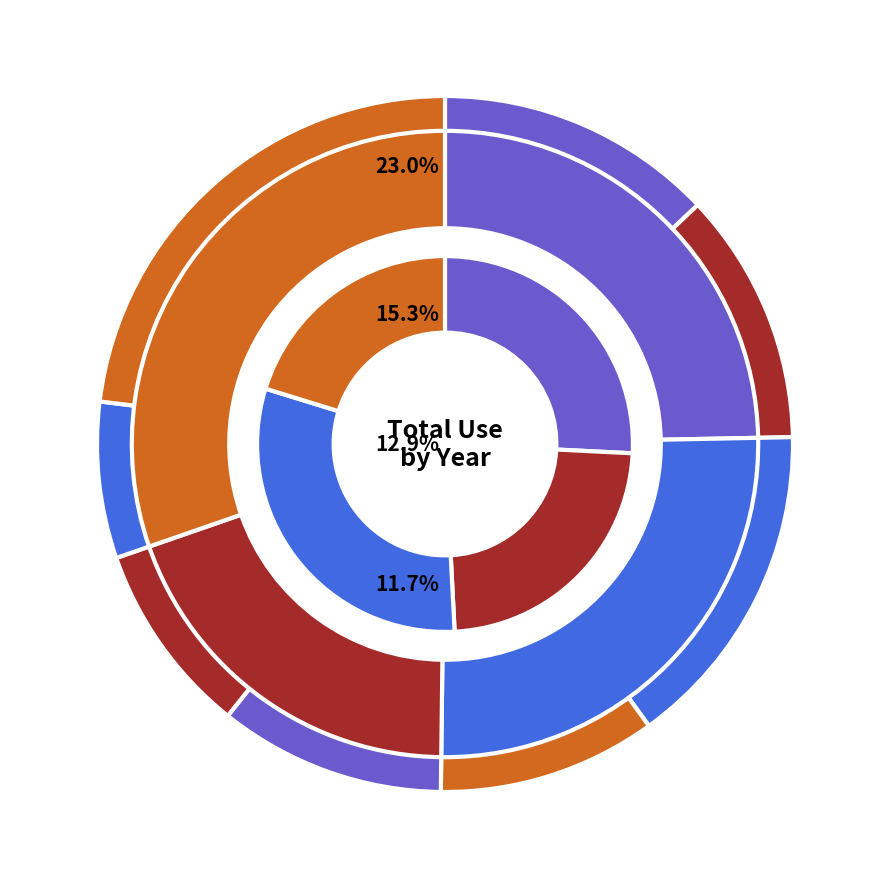

Does 2016 account for over 50% of the chart?

No